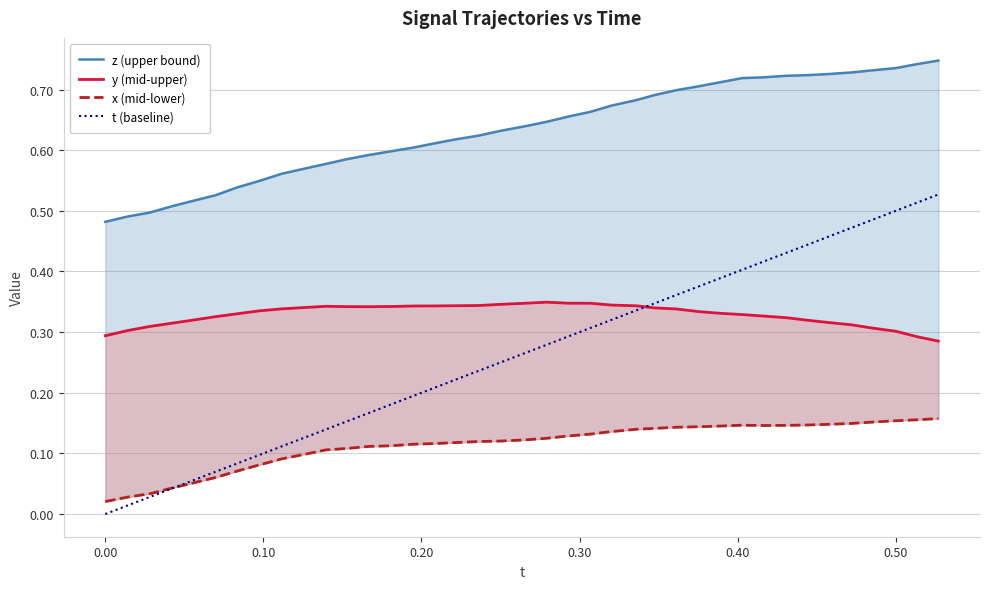

What is the difference between the maximum and minimum values in the t (baseline) series?

0.5